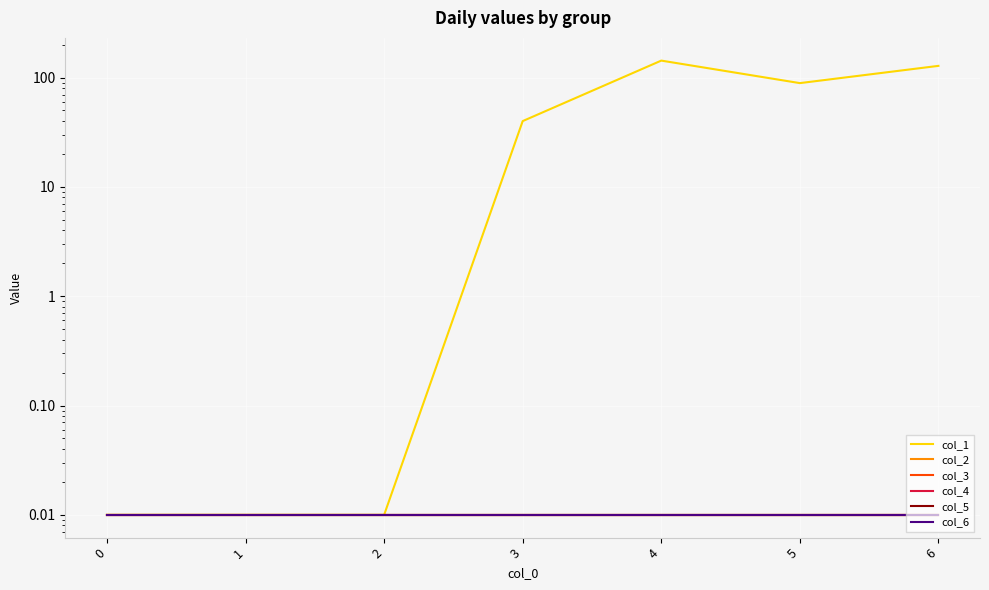

The col_3 series shows 0.0 at 3. True or false?

False